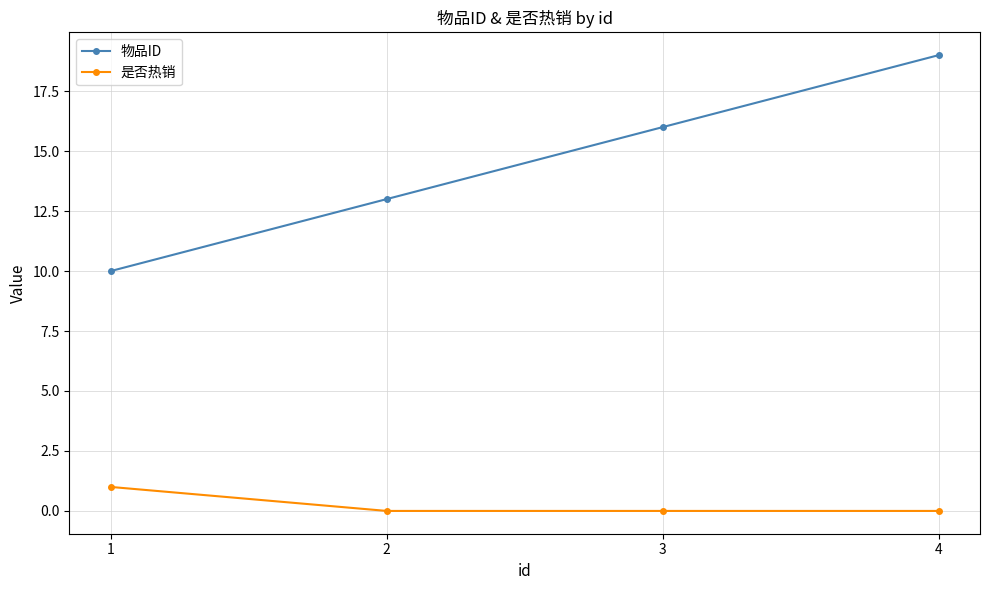

What is the highest value of the 物品ID series?

19